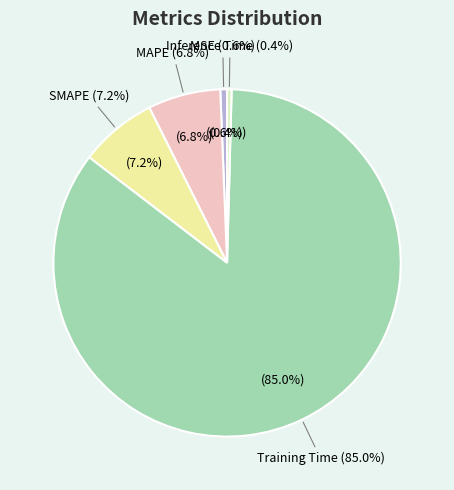

What is the total percentage of Training Time and MAPE?

91.7%